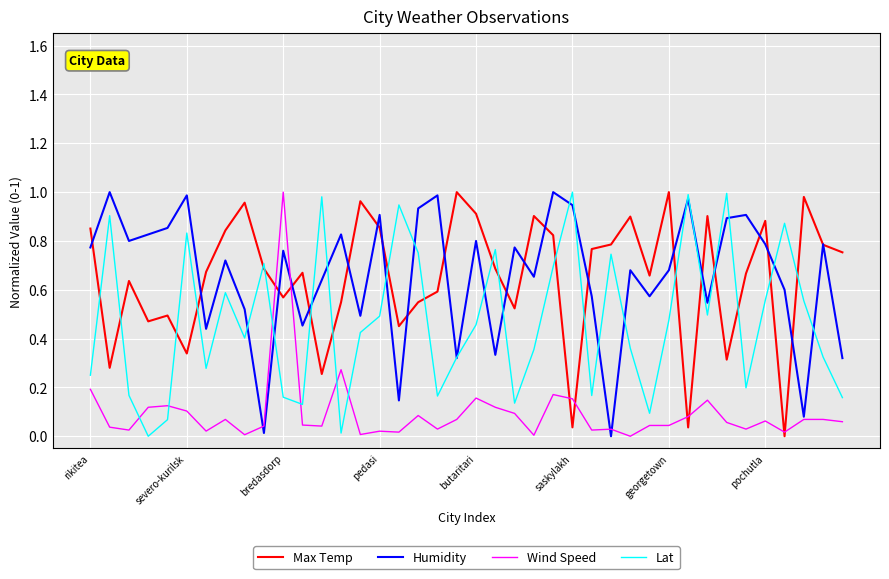

How many intersections are there between Lat and Wind Speed?

6